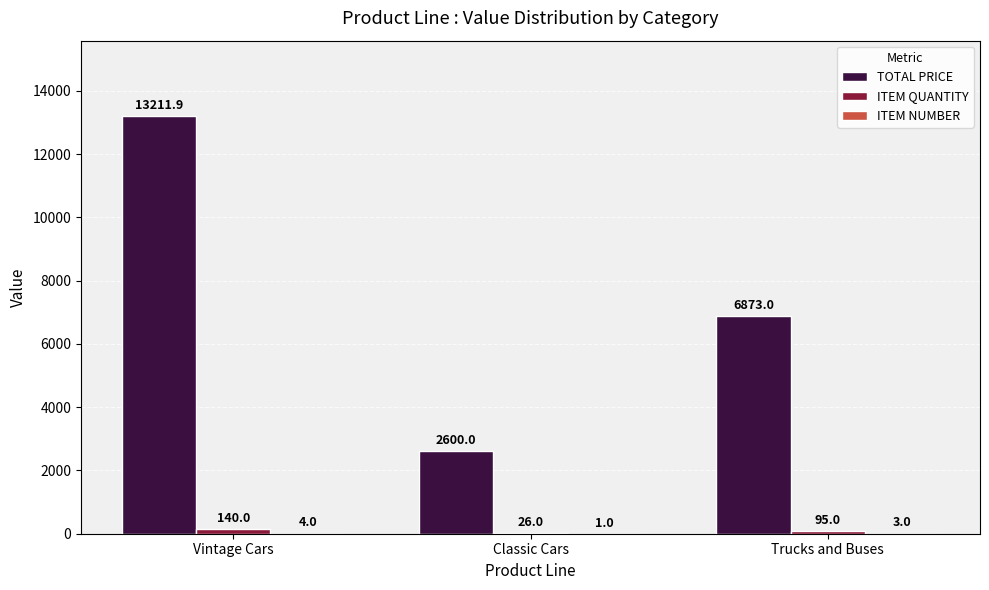

Count the number of data series in this chart.

3